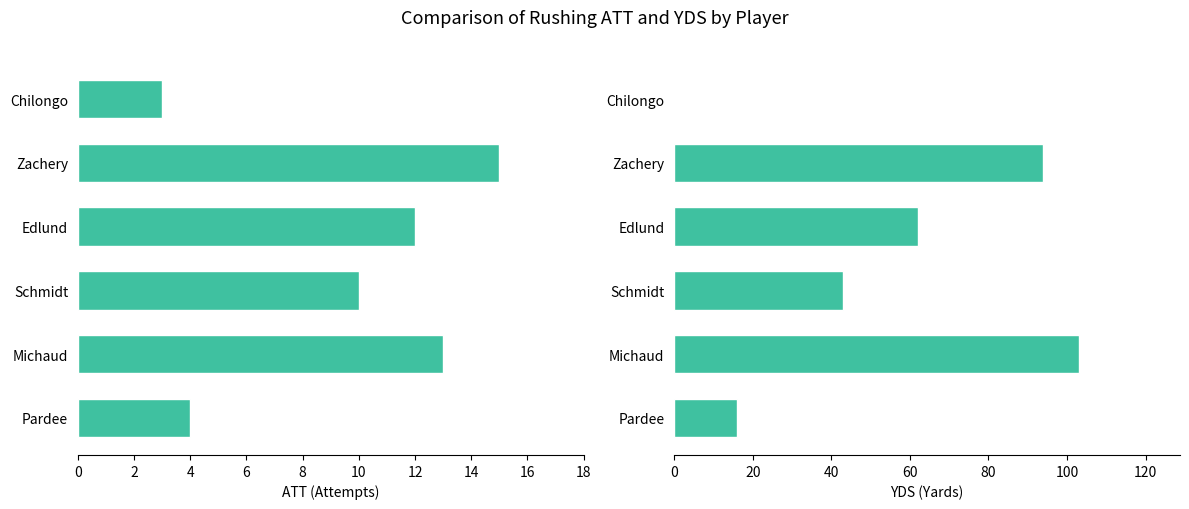

What is the sum of all ATT values?

57